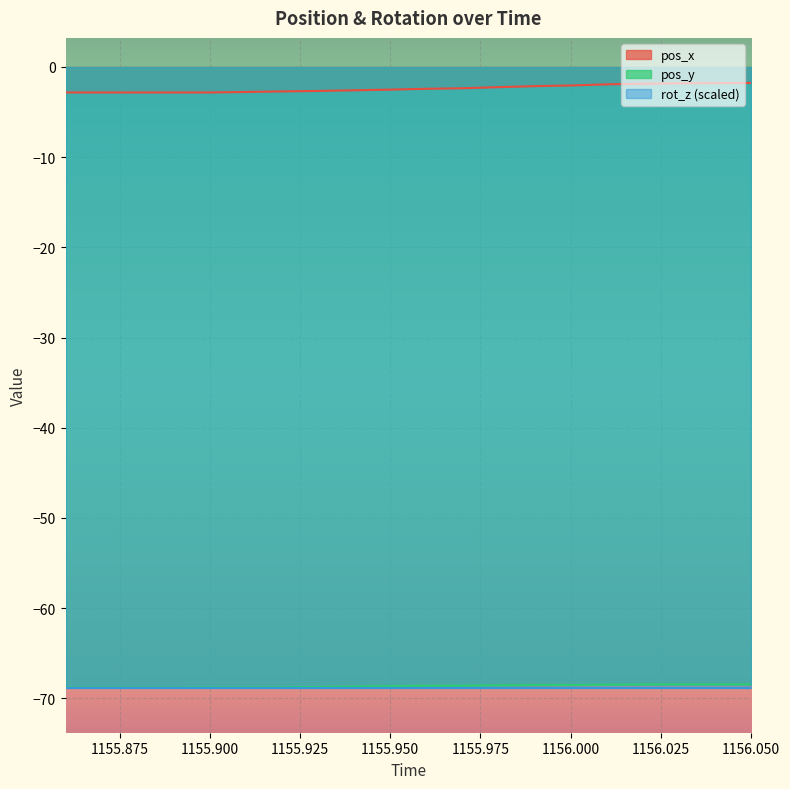

Reading left to right, what are all the values shown in this chart?

pos_x: 1155.86=-2.8	1155.87=-2.8	1155.88=-2.8	1155.89=-2.8	1155.9=-2.8	1155.91=-2.8	1155.92=-2.7	1155.93=-2.7	1155.94=-2.6	1155.95=-2.5	1155.96=-2.4	1155.97=-2.4	1155.98=-2.2	1155.99=-2.1	1156.0=-2.0	1156.01=-1.9	1156.02=-1.9	1156.03=-1.8	1156.04=-1.8	1156.05=-1.8
pos_y: 1155.86=-68.8	1155.87=-68.8	1155.88=-68.8	1155.89=-68.8	1155.9=-68.8	1155.91=-68.8	1155.92=-68.8	1155.93=-68.7	1155.94=-68.7	1155.95=-68.7	1155.96=-68.6	1155.97=-68.6	1155.98=-68.6	1155.99=-68.5	1156.0=-68.5	1156.01=-68.5	1156.02=-68.5	1156.03=-68.5	1156.04=-68.5	1156.05=-68.5